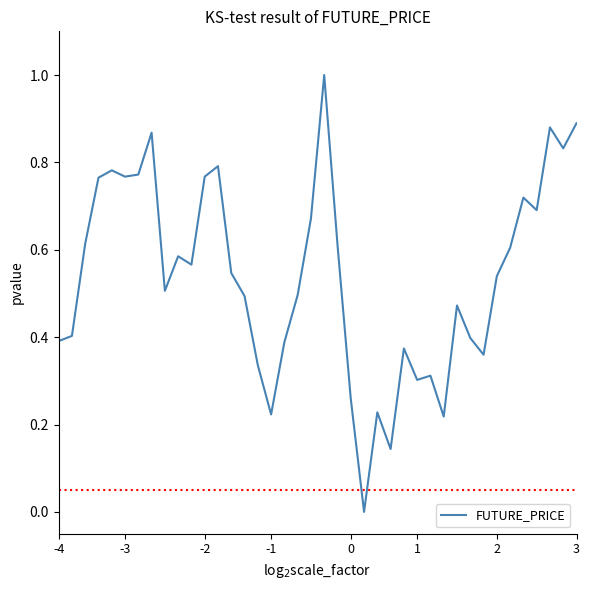

What is the difference between the maximum and minimum values?

1.0